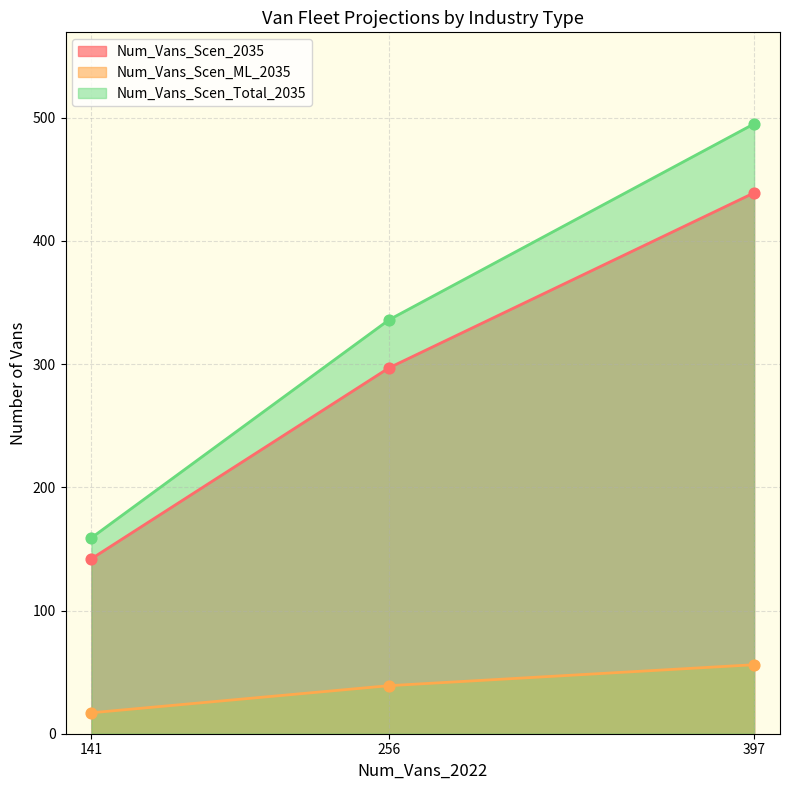

At which category is the sum across all series the highest?

397